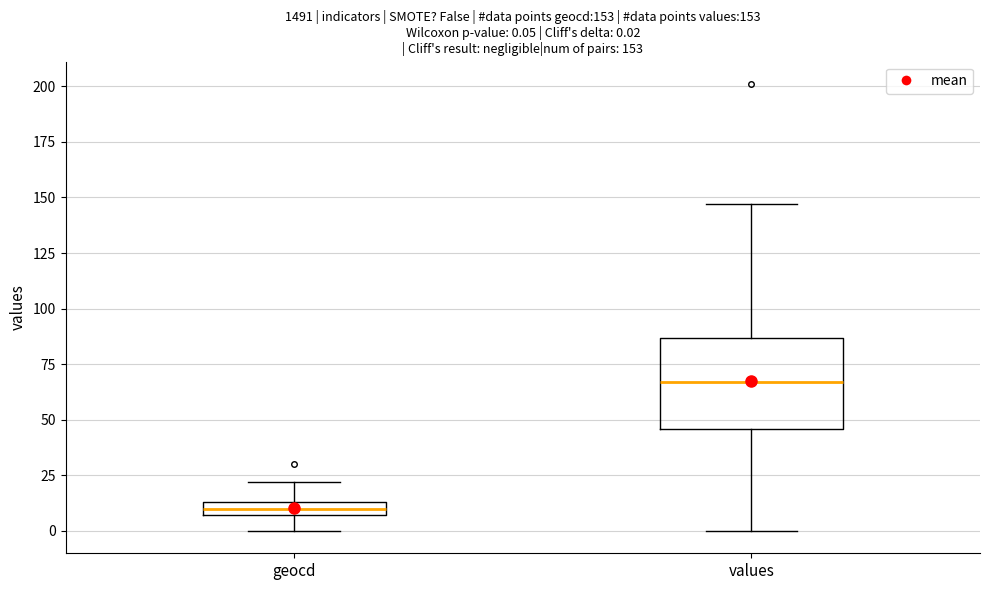

Which box has the lowest median line?

geocd